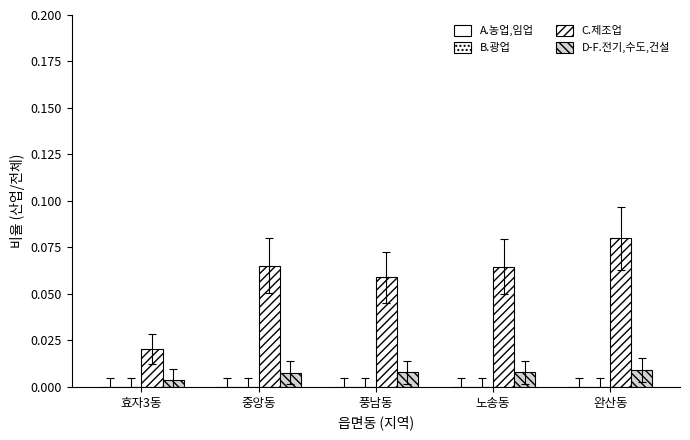

What is the greatest value displayed?

0.1